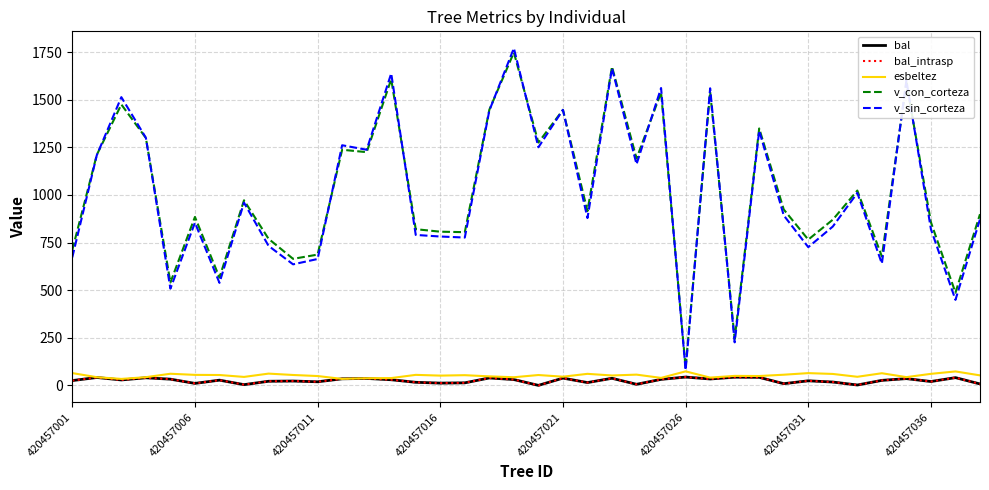

Does the chart have visible grid lines?

Yes